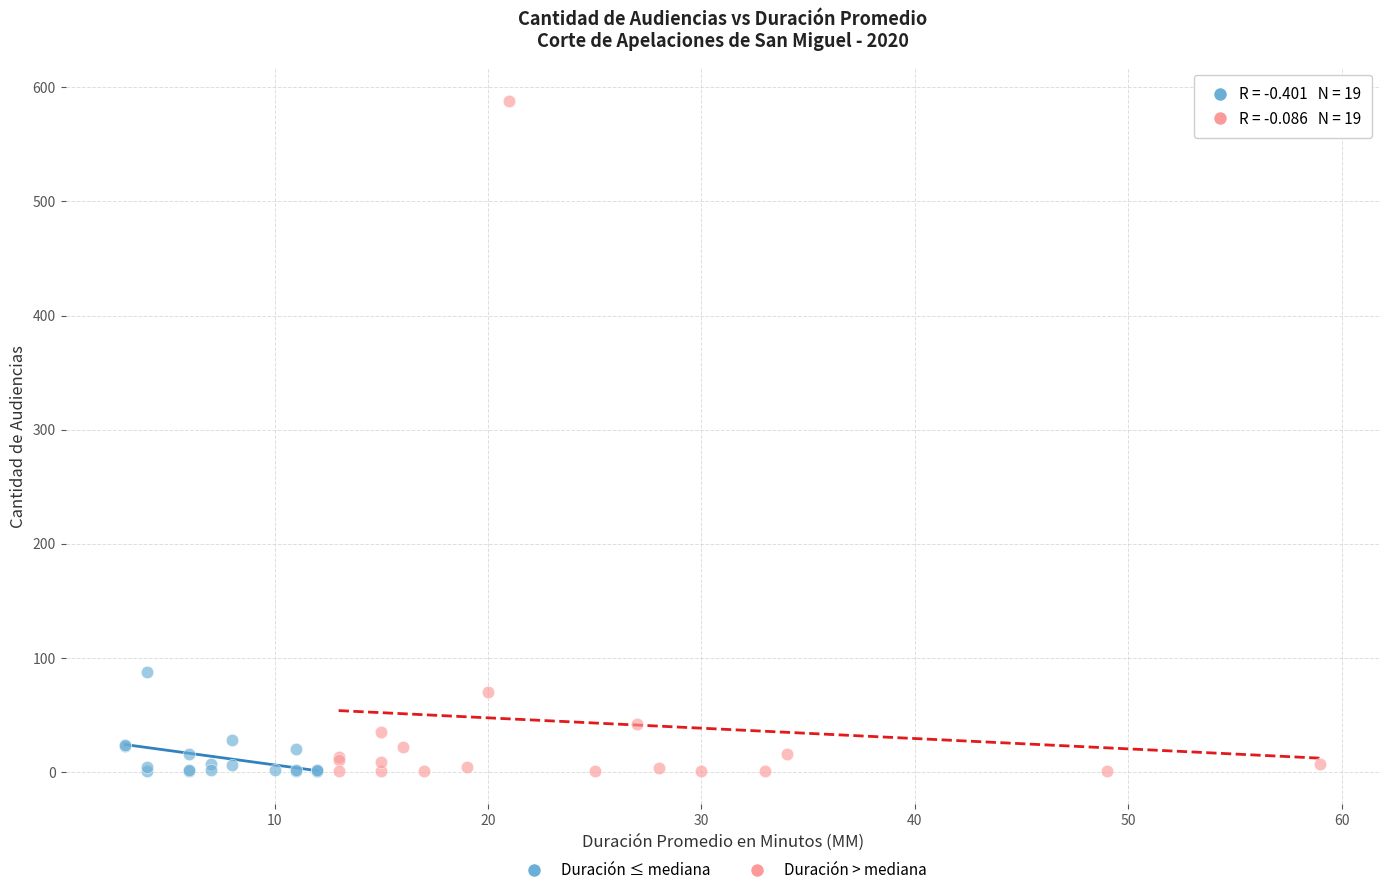

What are all the series names shown in the legend?

Duración ≤ mediana, Duración > mediana